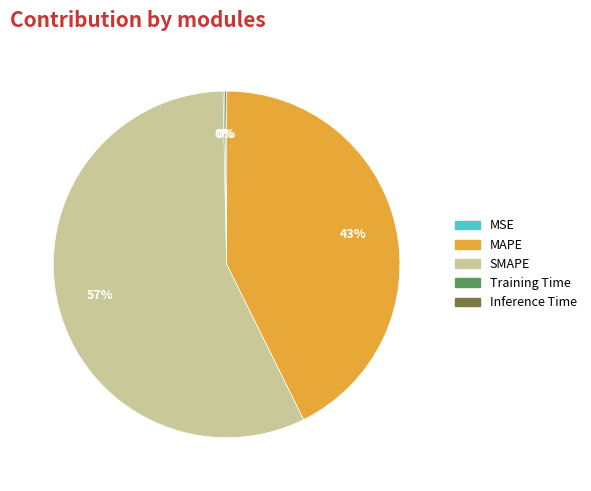

To the nearest percent, what is the average slice percentage?

20%